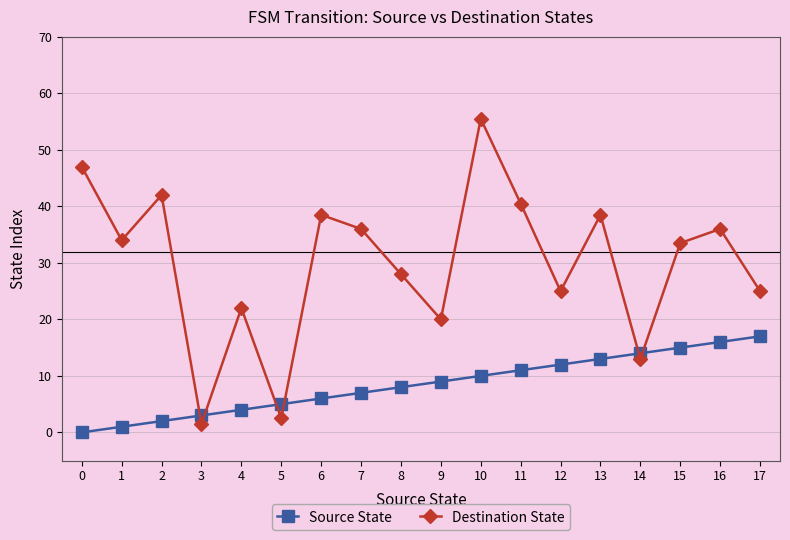

Where is Source State nearest to the value 8?

8